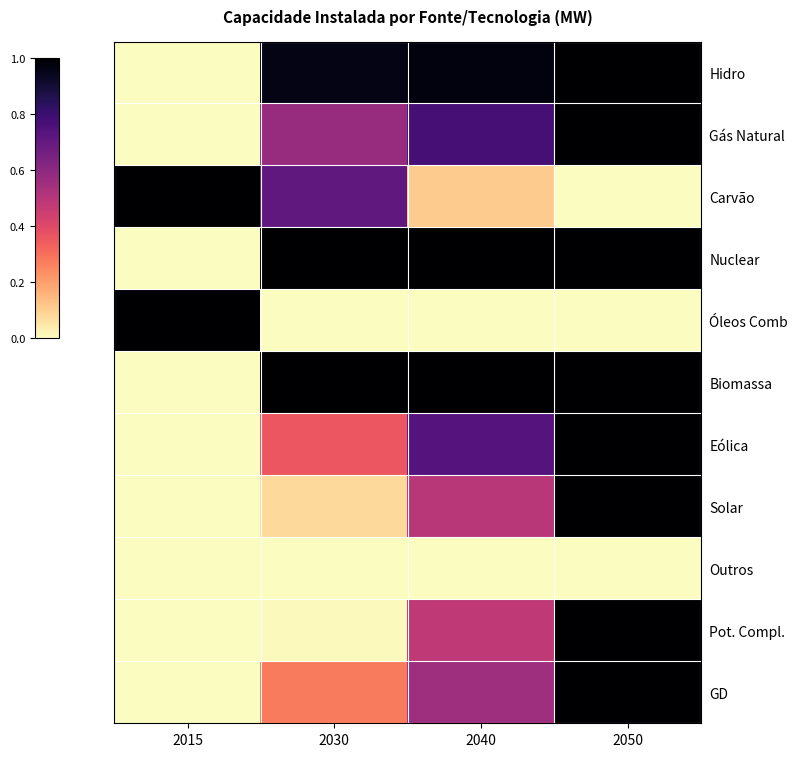

List the series in order of their peak value, lowest first.

Outros, Hidro, Gás Natural, Carvão, Nuclear, Óleos Comb, Biomassa, Eólica, Solar, Pot. Compl., GD